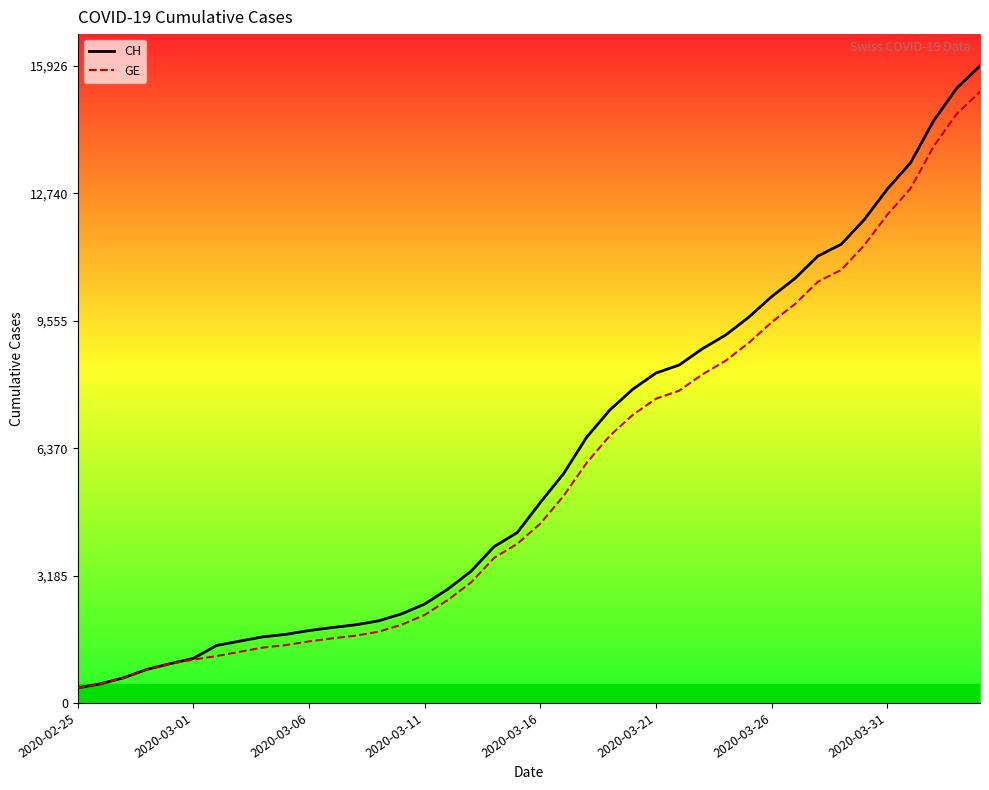

What is the minimum value shown in the chart?

375